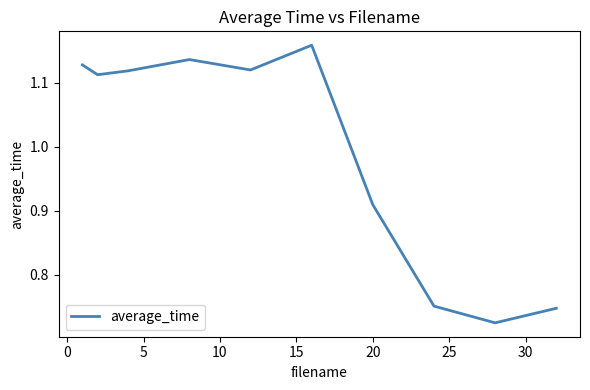

What is the difference between the maximum and minimum values?

0.4